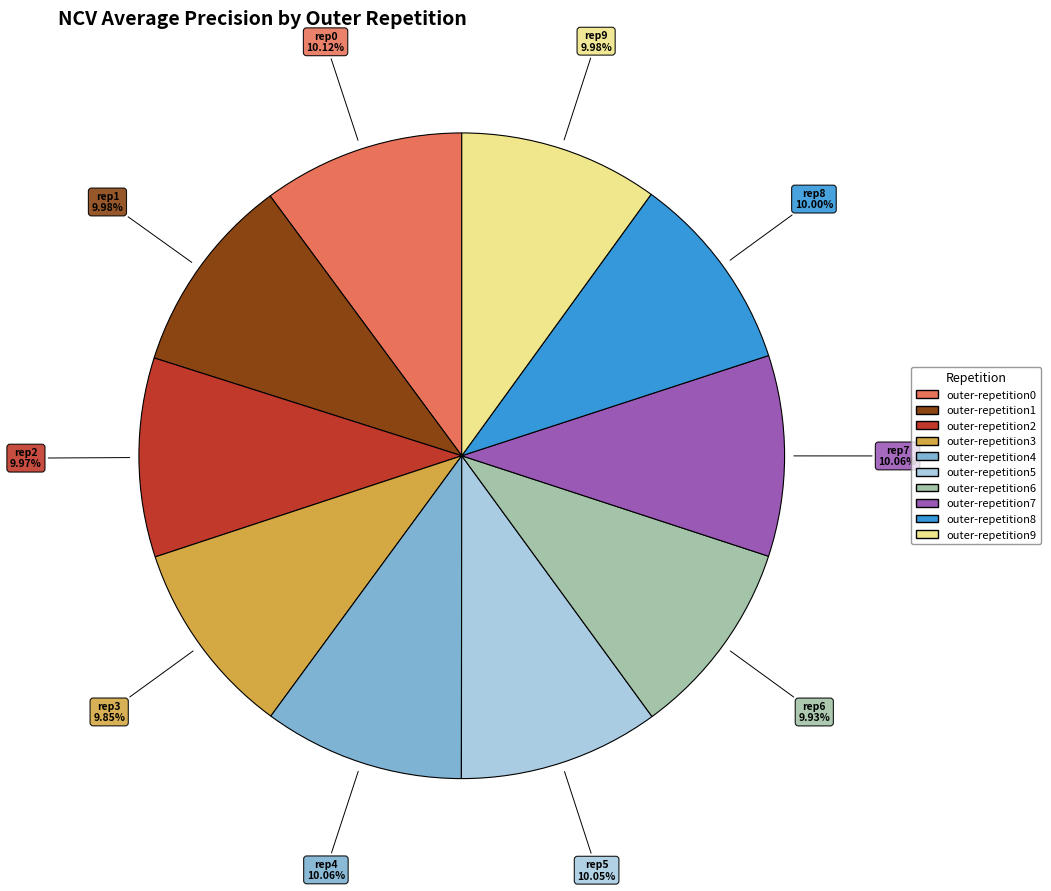

Does outer-repetition1 account for over 50% of the chart?

No